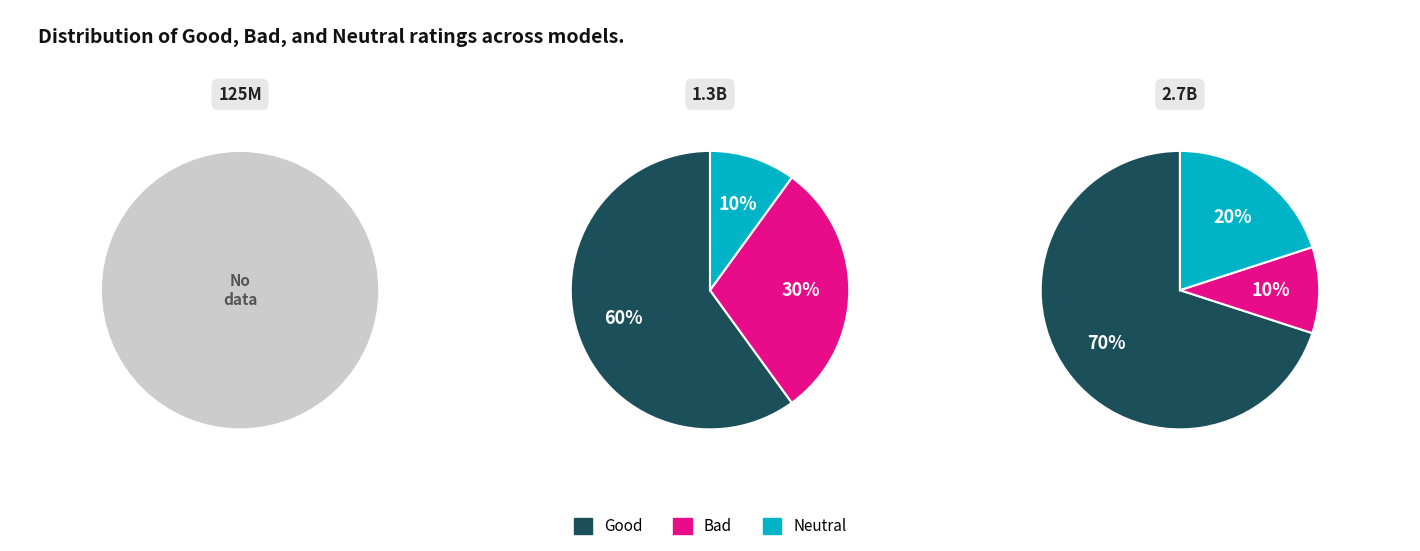

Count the number of slices in the pie.

3